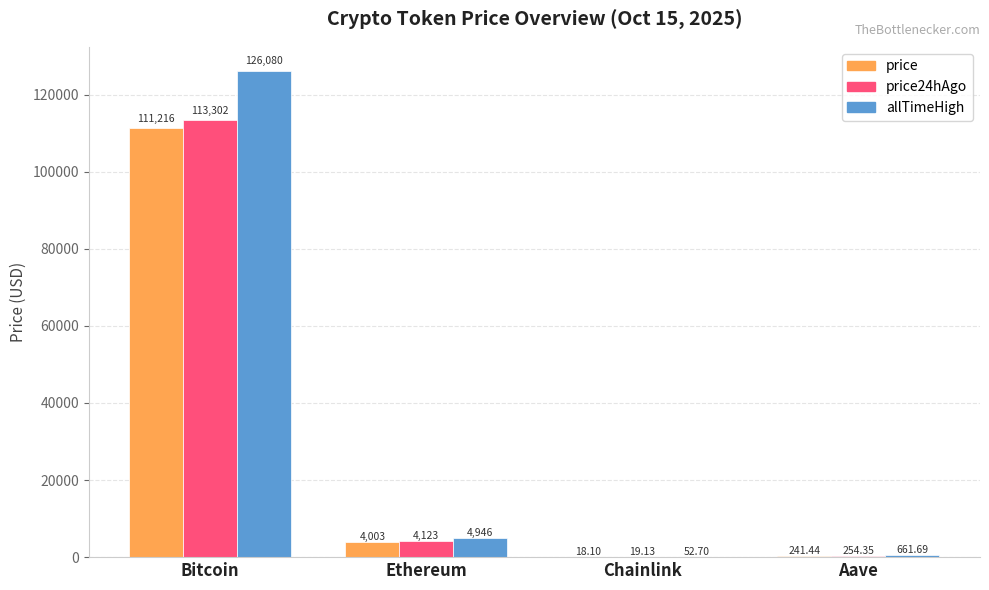

Which series changed the most between Bitcoin and Aave?

allTimeHigh